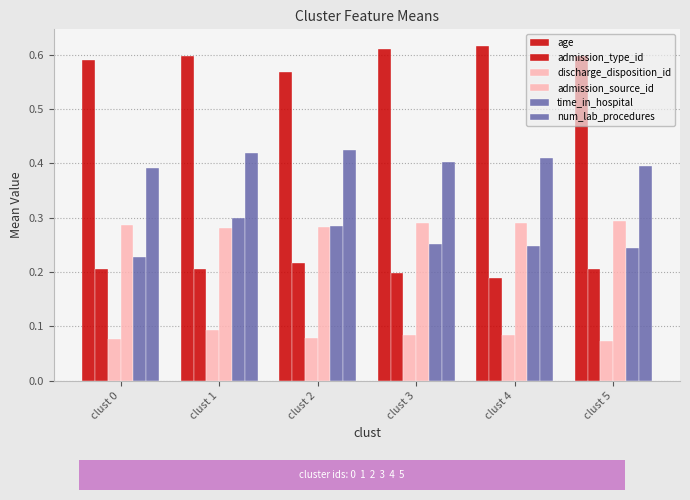

Which has a higher value, clust 2 or clust 4?

clust 4